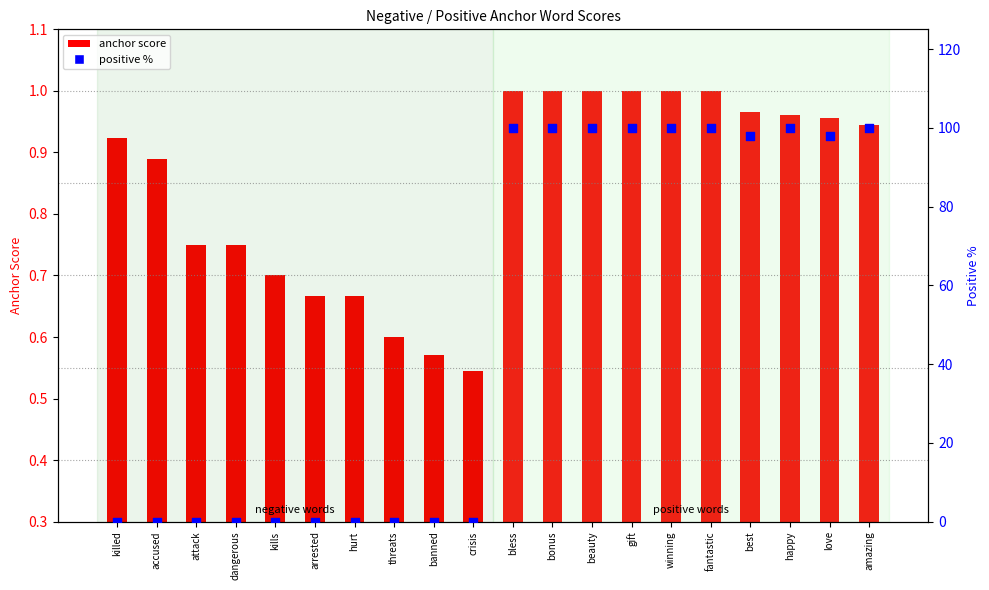

At how many categories does at least one series exceed 28?

10